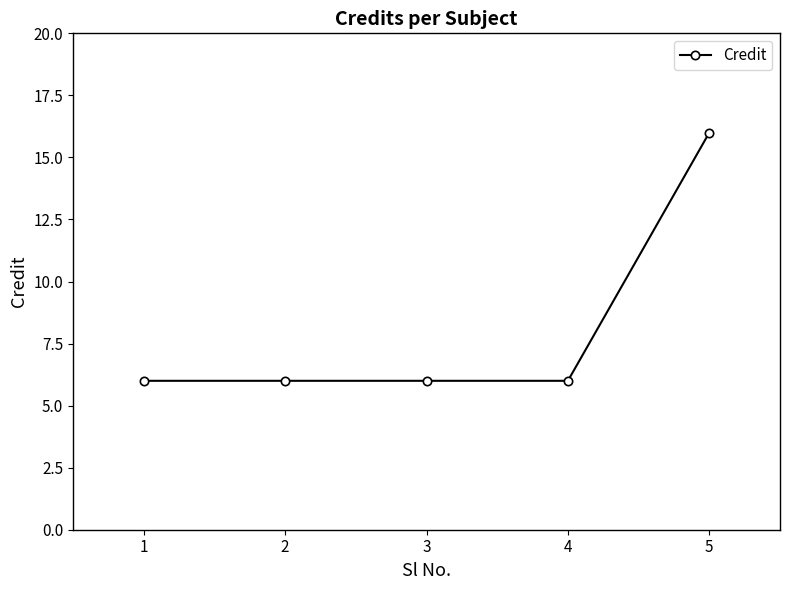

What is the value of the 3rd point from the left?

6